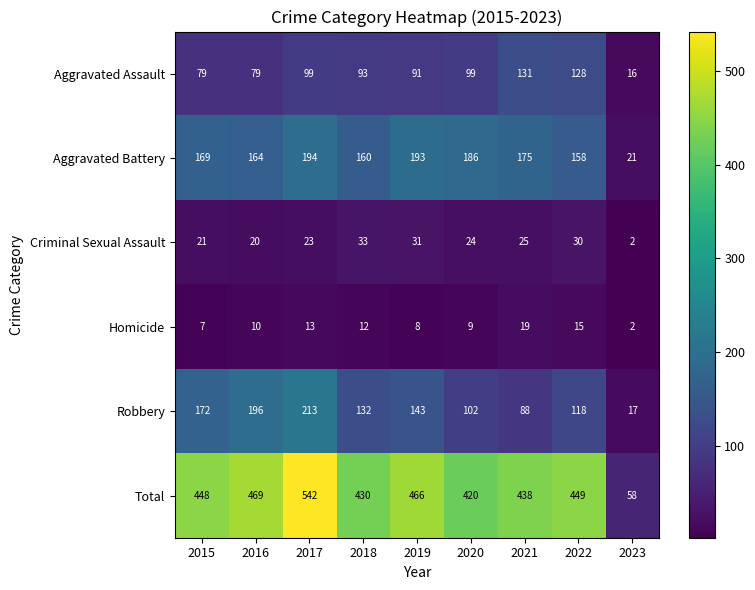

At which label does Aggravated Assault first exceed 93?

2017